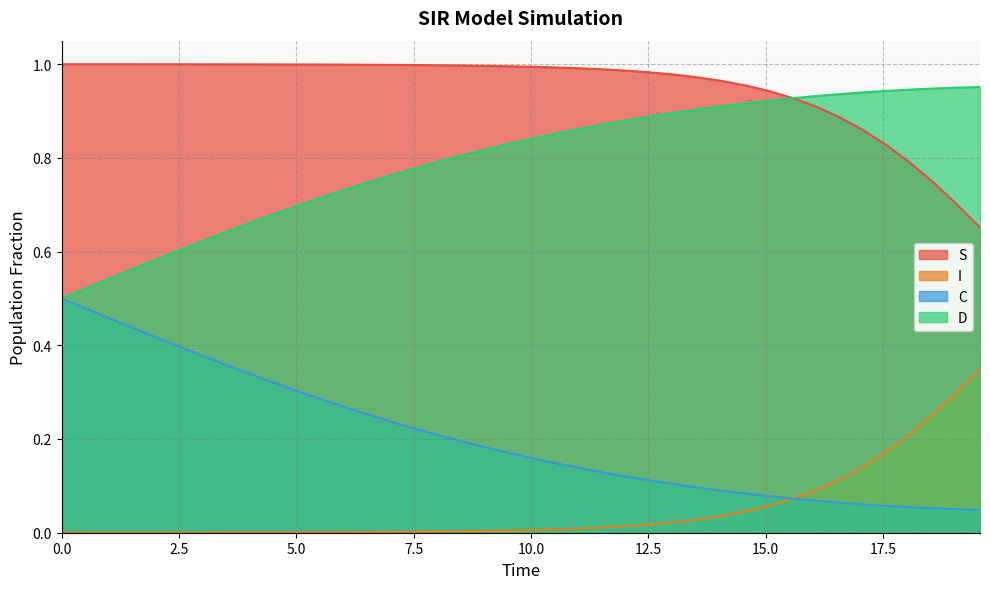

True or false: C and S cross at least once.

False